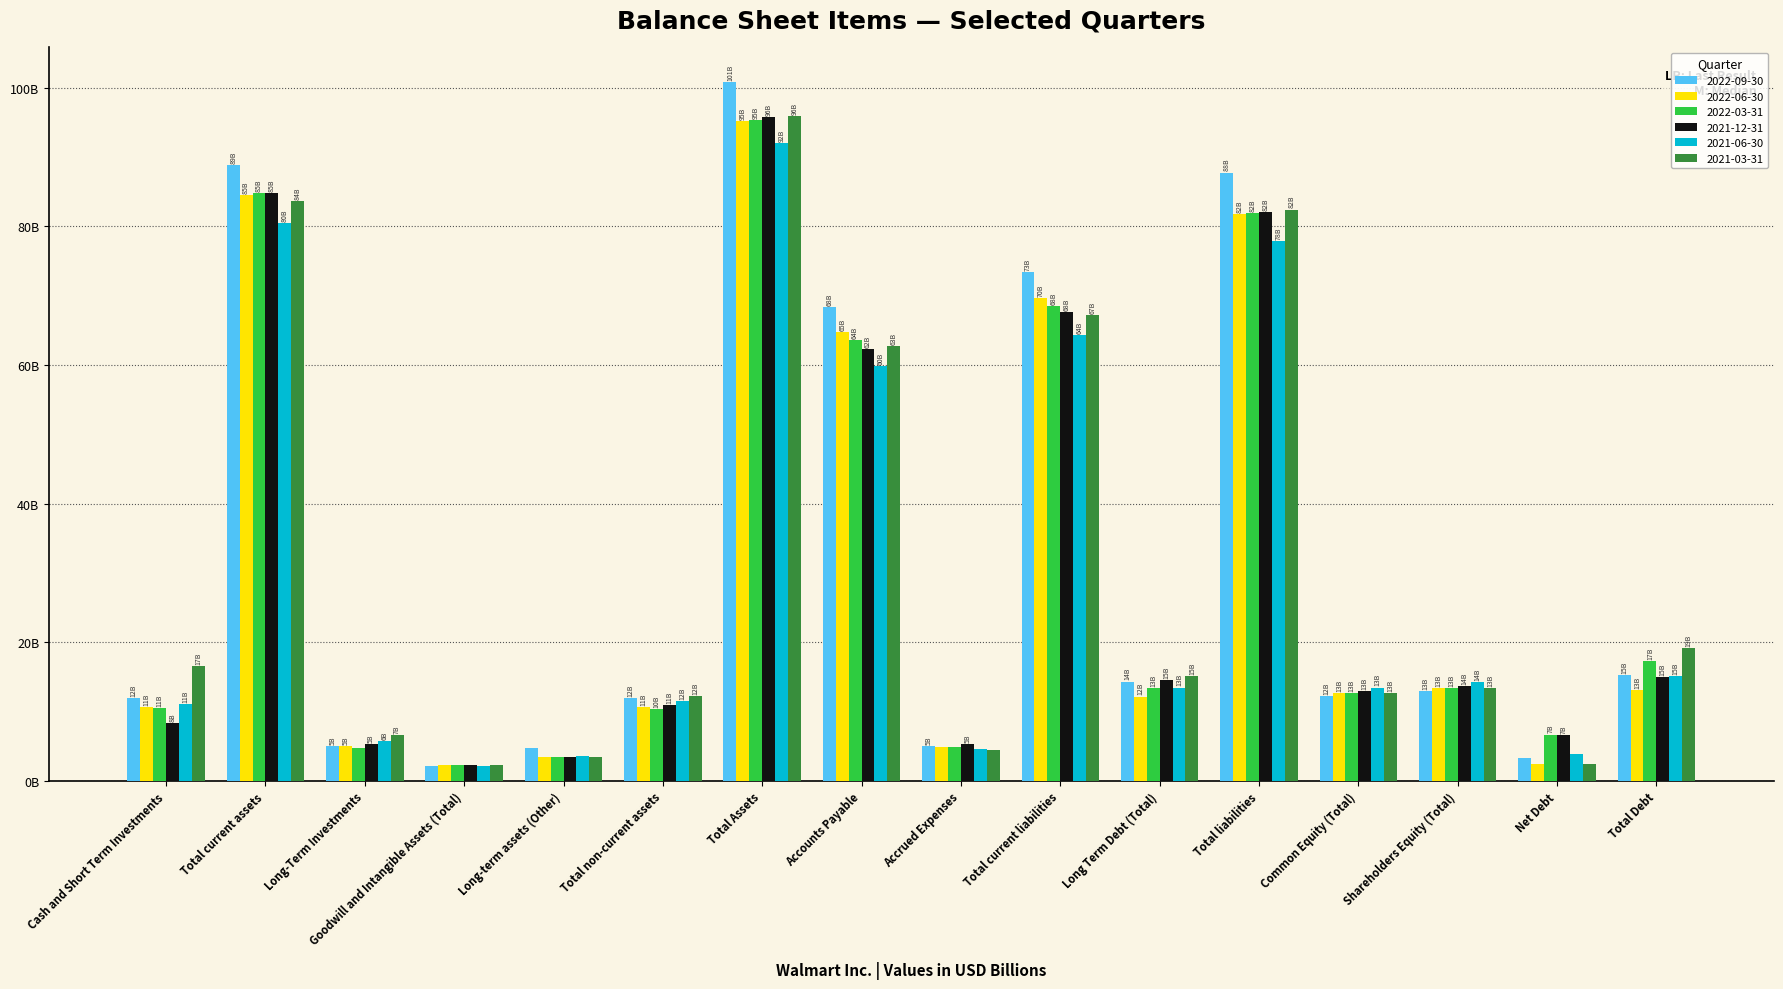

List the series in order of their peak value, lowest first.

2021-06-30, 2022-06-30, 2022-03-31, 2021-12-31, 2021-03-31, 2022-09-30